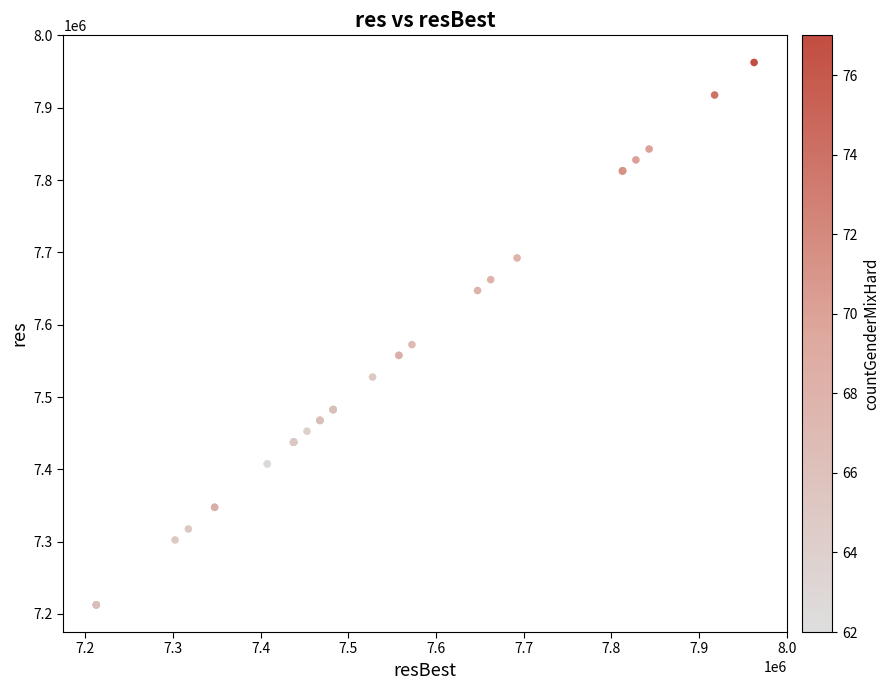

What Y value in the scatter plot is closest to 7587605?

7572472